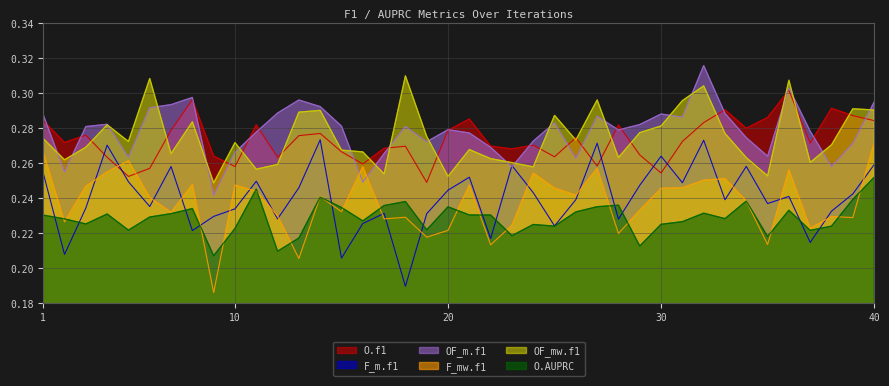

At which category is the sum across all series the highest?

32